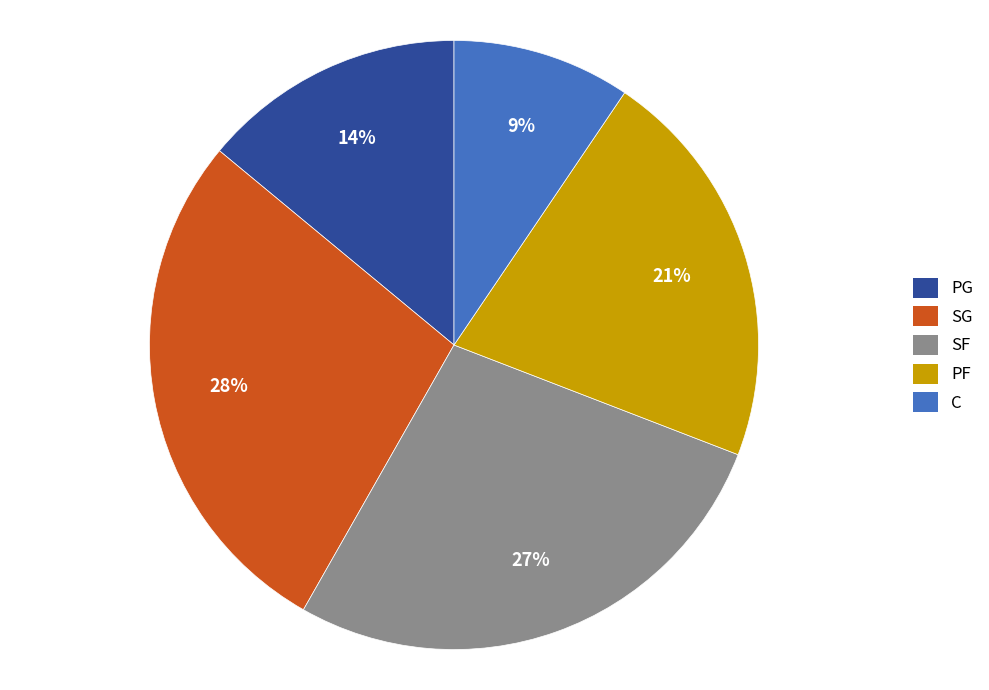

How many segments does this pie chart have?

5